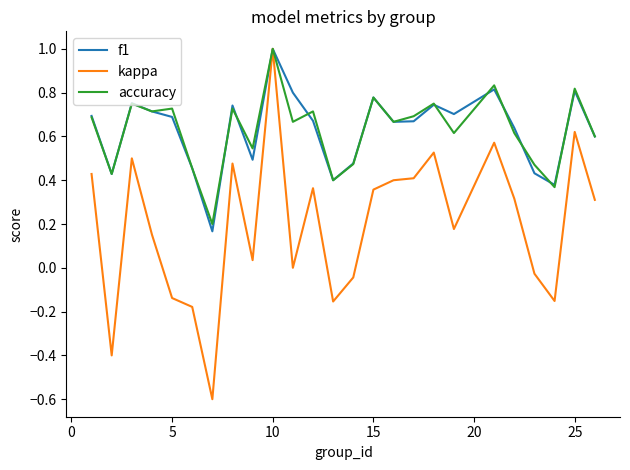

What is the highest value of the f1 series?

1.0